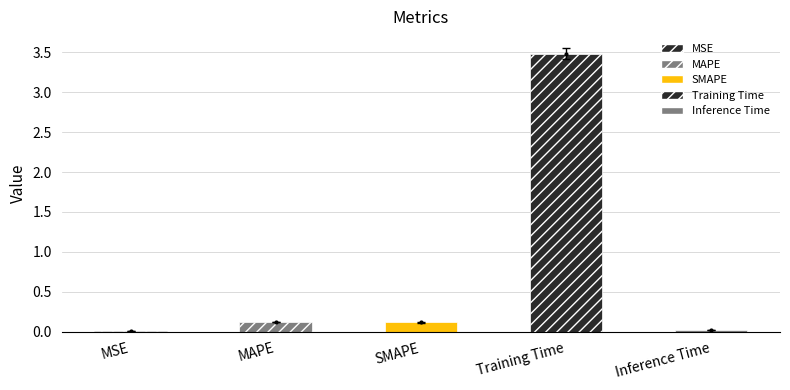

Which label corresponds to the smallest value in the chart?

MSE